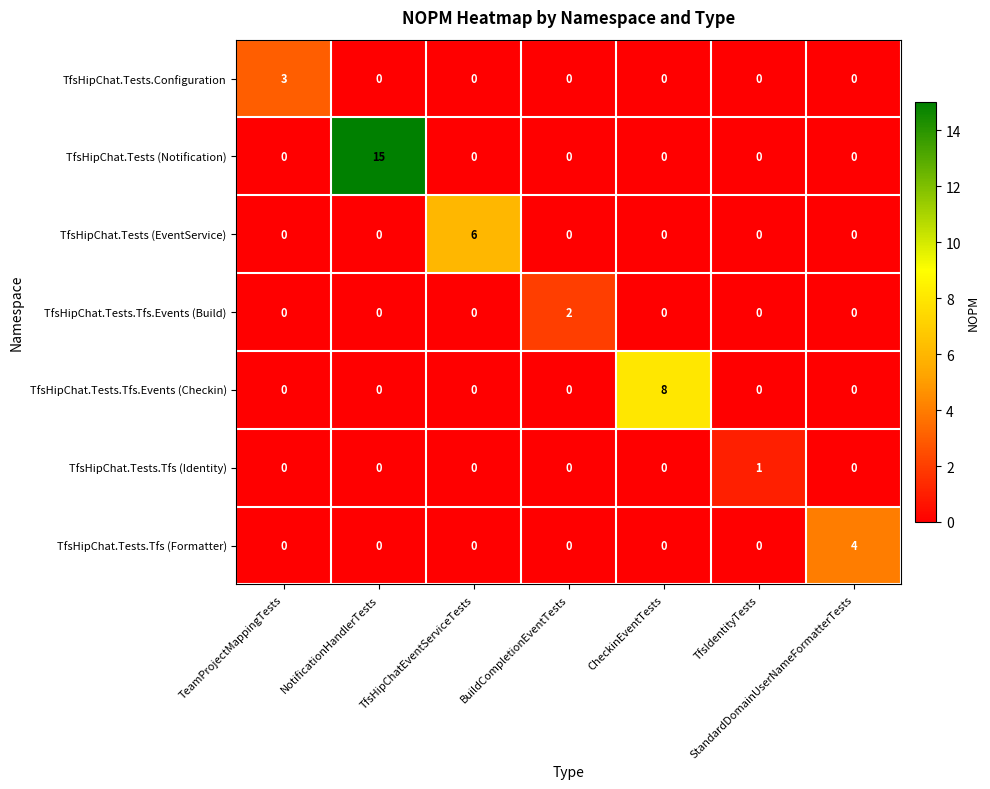

Which series has the largest range (max minus min)?

TfsHipChat.Tests (Notification)